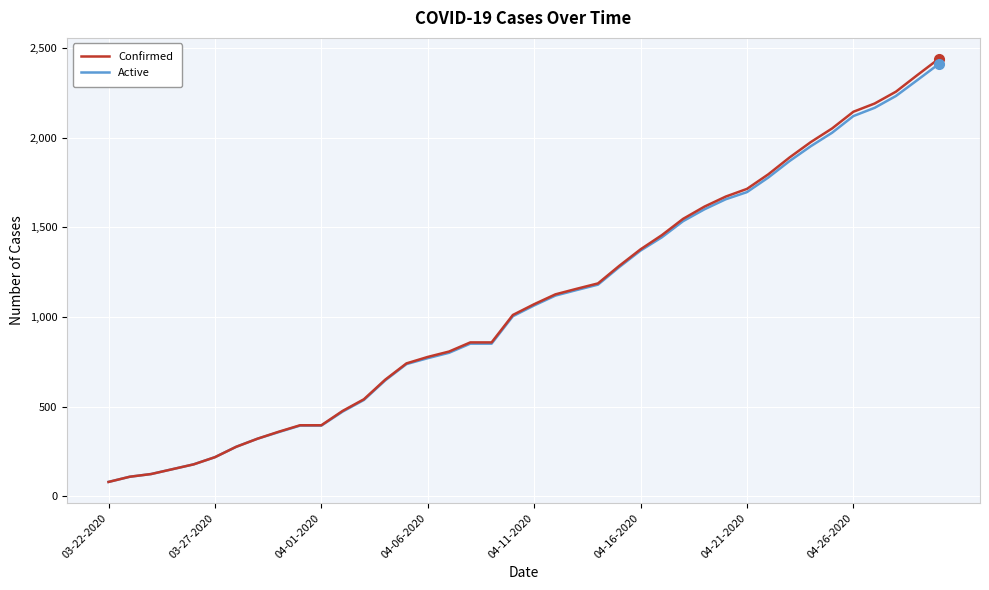

What is the lowest value of the Active series?

80